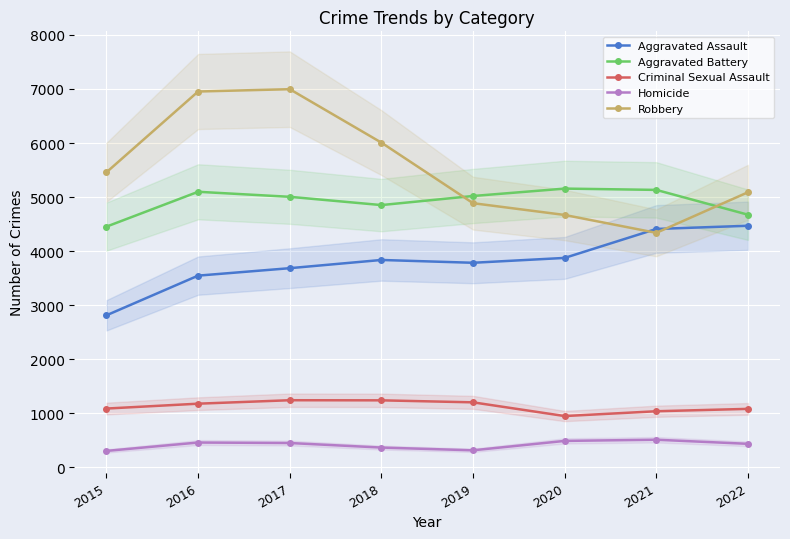

What is the value of the Criminal Sexual Assault point at the 1st from the left?

1085